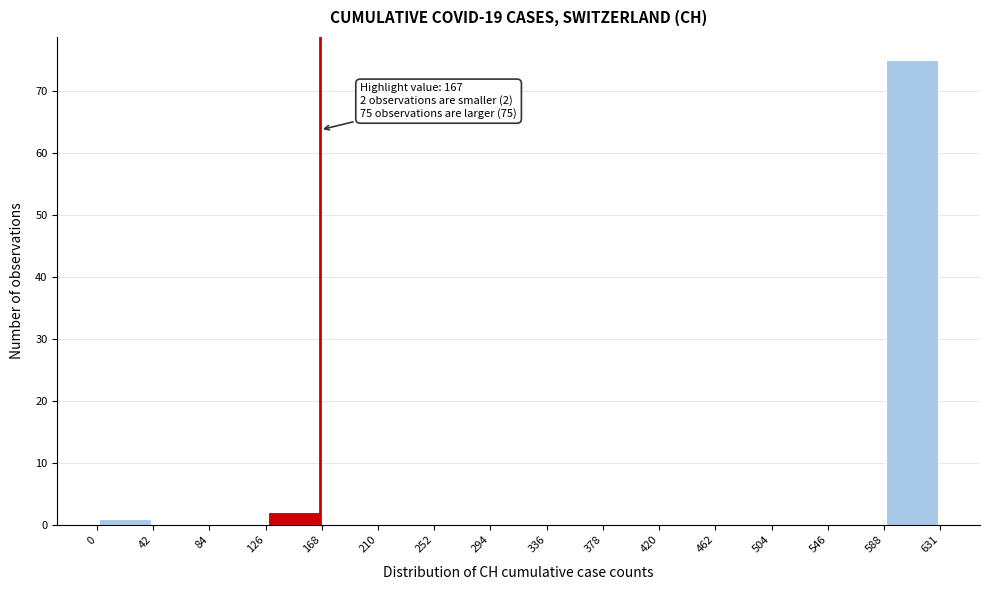

Which range on the x-axis has the tallest bar?

588 to 631